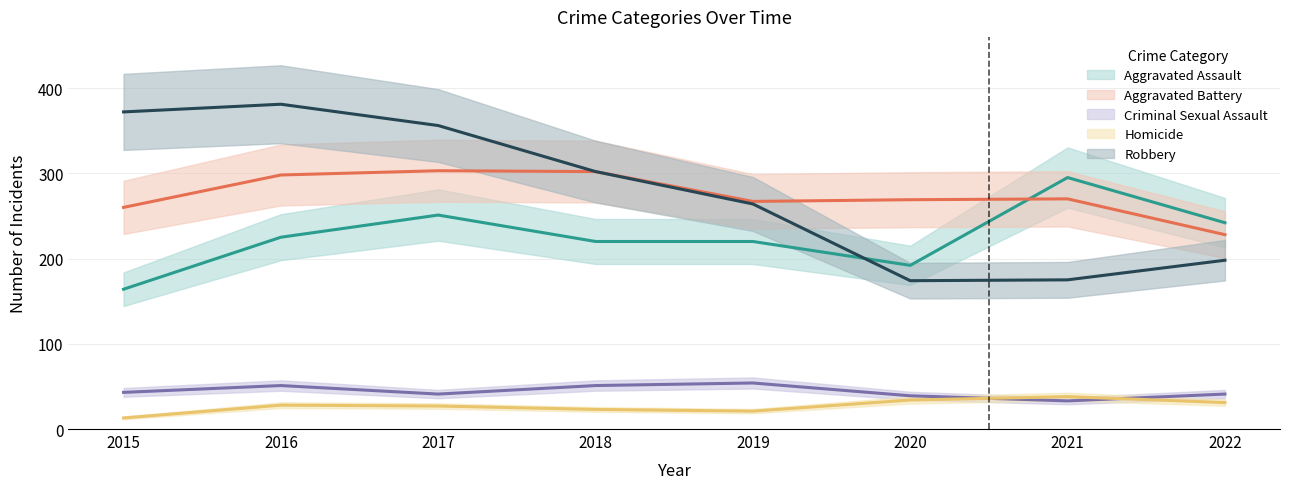

How many data points in Aggravated Assault are above 225?

3